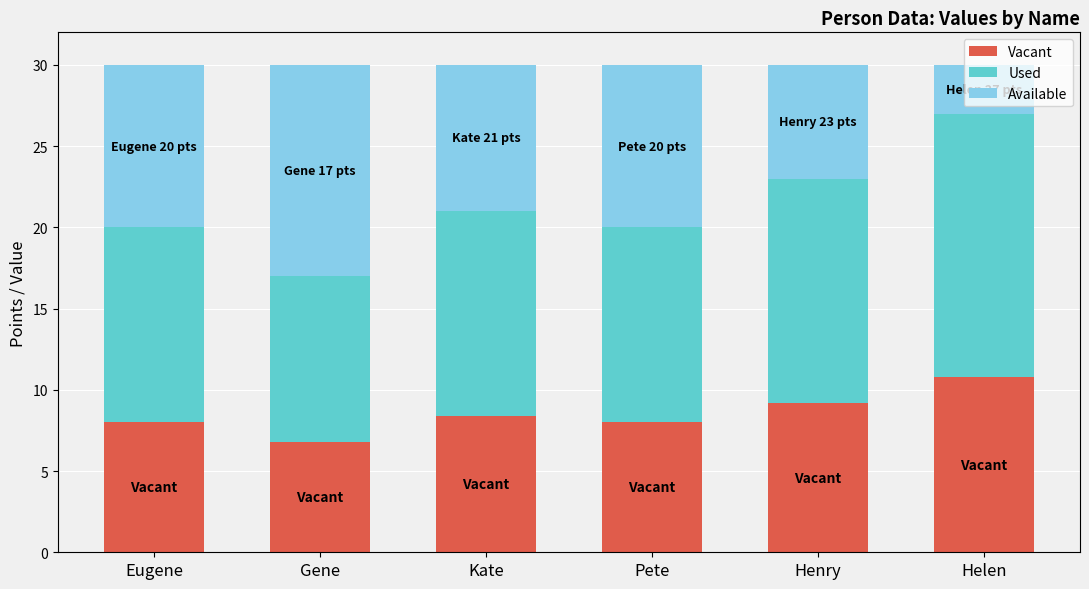

At which label does Vacant reach its minimum?

Gene